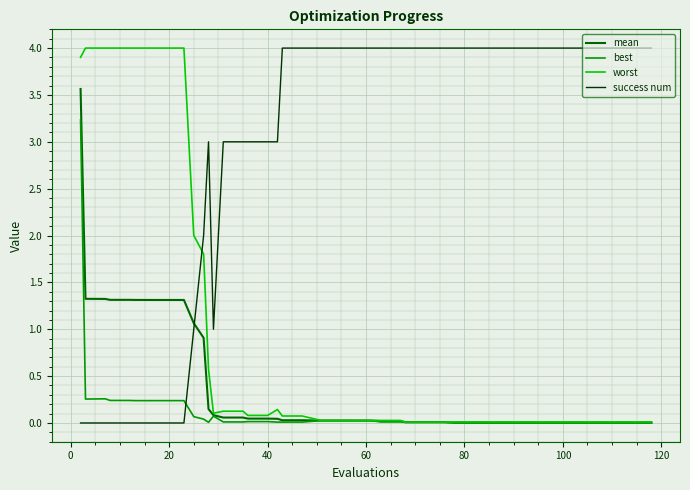

What is the highest value of the success num series?

4.0